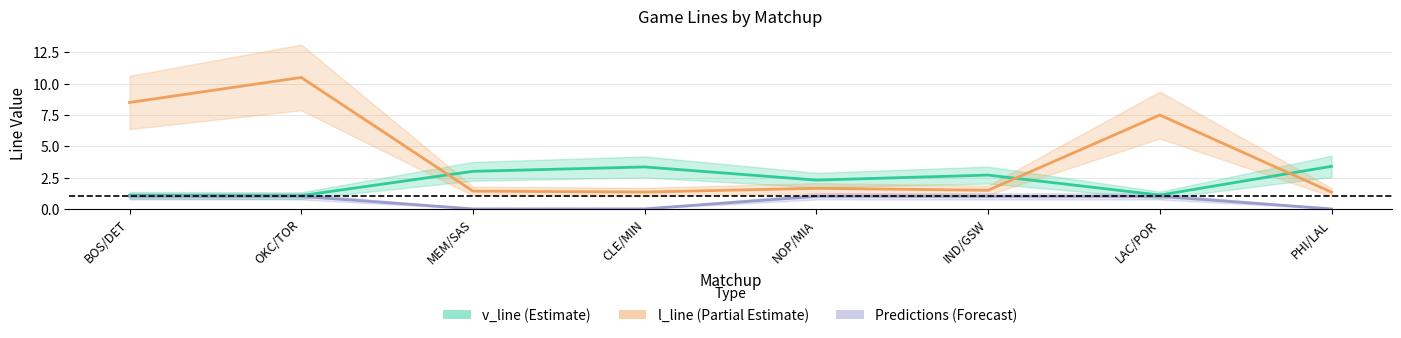

Is it true that l_line equals 1.3 at PHI/LAL?

True